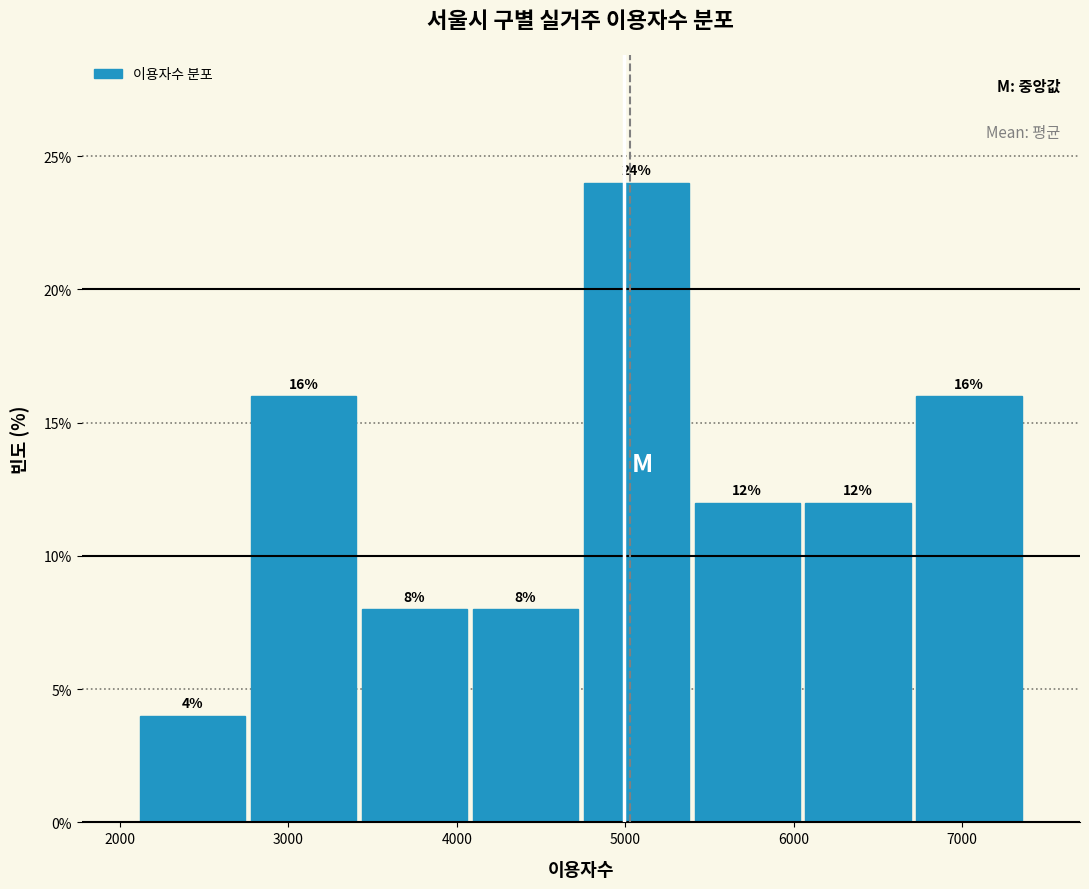

What is the height of the bar covering 2100 to 2800 on the x-axis? The bar edges are not printed on the chart, so give them approximately, as read against the axis.

4